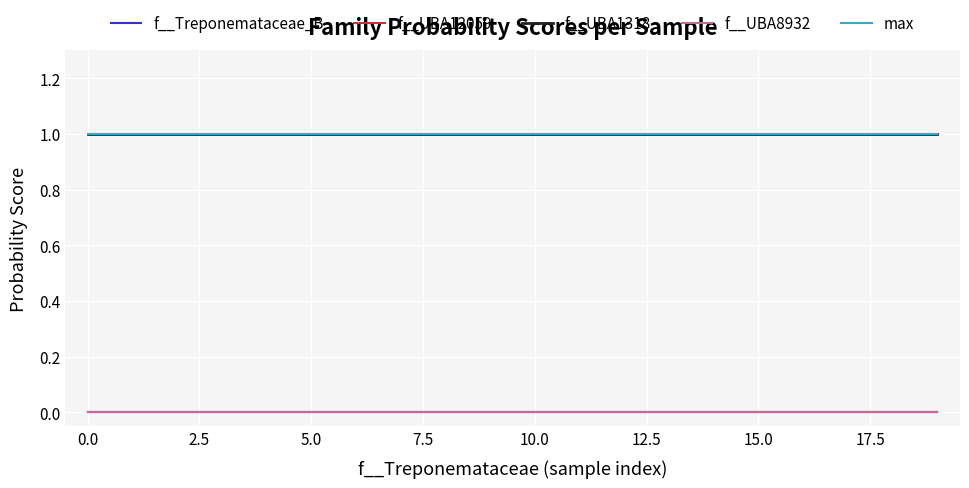

What is the maximum value shown in the chart?

1